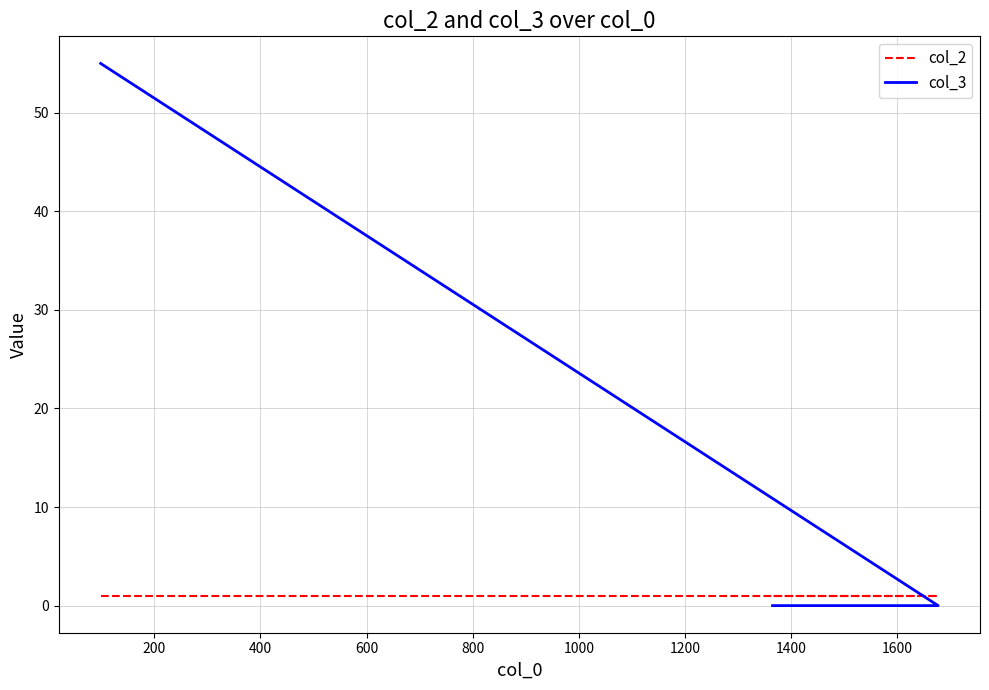

True or false: col_3 has a value of 22 at 400.

False